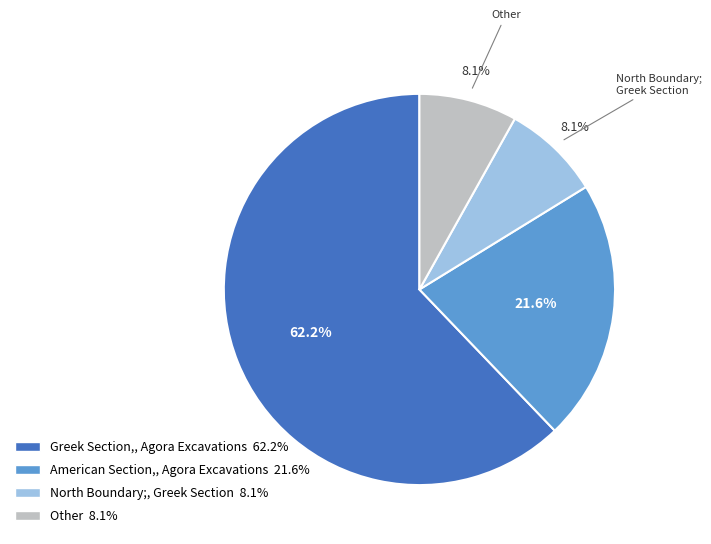

Is there any slice that represents more than half of the pie?

Yes